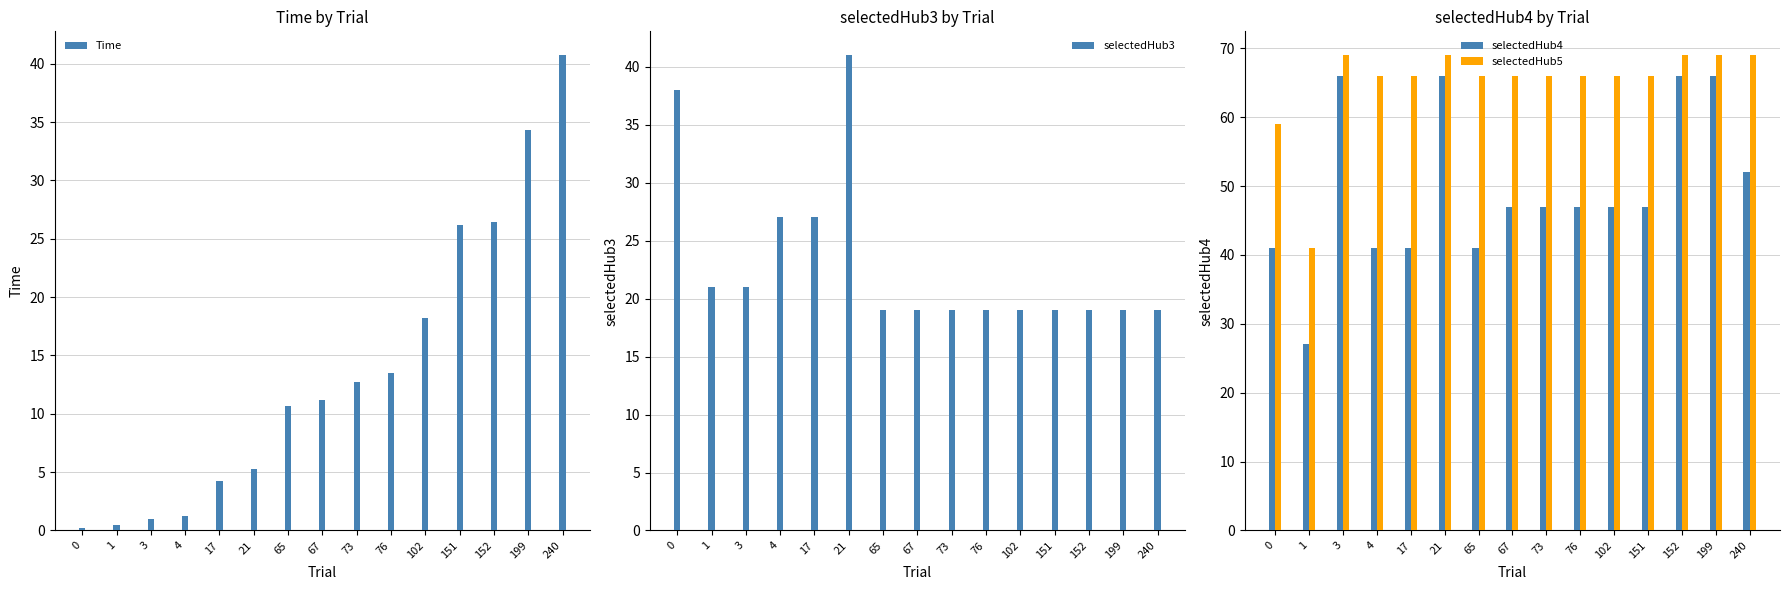

Reading left to right, transcribe all the data shown in this chart.

Time: 0=0.2	1=0.5	3=1.0	4=1.3	17=4.3	21=5.3	65=10.7	67=11.2	73=12.7	76=13.5	102=18.2	151=26.2	152=26.4	199=34.3	240=40.7
selectedHub3: 0=38.0	1=21.0	3=21.0	4=27.0	17=27.0	21=41.0	65=19.0	67=19.0	73=19.0	76=19.0	102=19.0	151=19.0	152=19.0	199=19.0	240=19.0
selectedHub4: 0=41.0	1=27.0	3=66.0	4=41.0	17=41.0	21=66.0	65=41.0	67=47.0	73=47.0	76=47.0	102=47.0	151=47.0	152=66.0	199=66.0	240=52.0
selectedHub5: 0=59.0	1=41.0	3=69.0	4=66.0	17=66.0	21=69.0	65=66.0	67=66.0	73=66.0	76=66.0	102=66.0	151=66.0	152=69.0	199=69.0	240=69.0